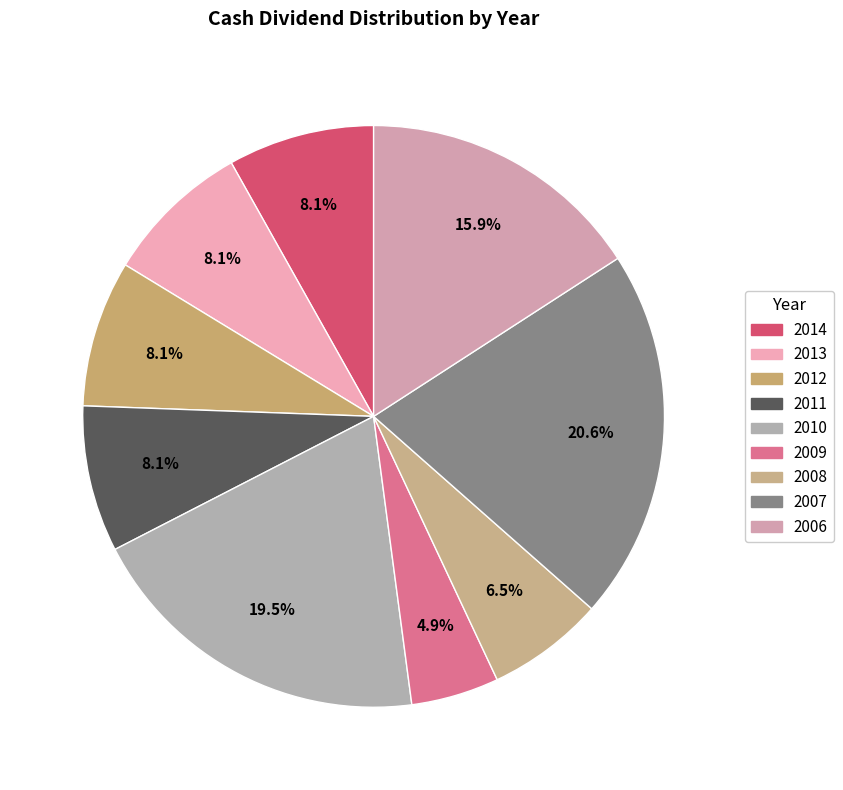

Combined, do 2012 and 2011 account for over 50%?

No